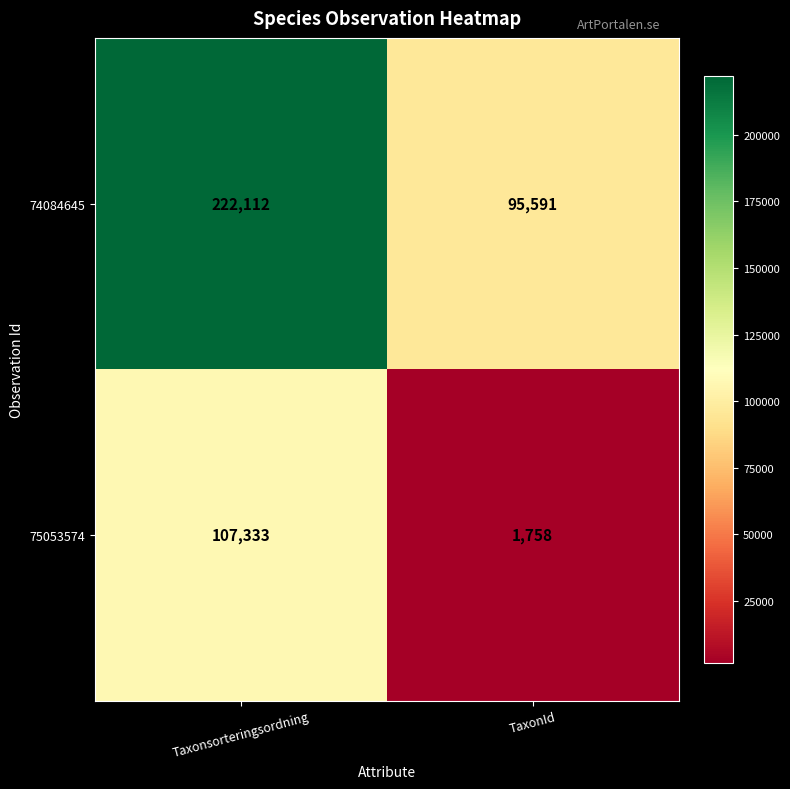

Which series has the largest total across all categories?

74084645